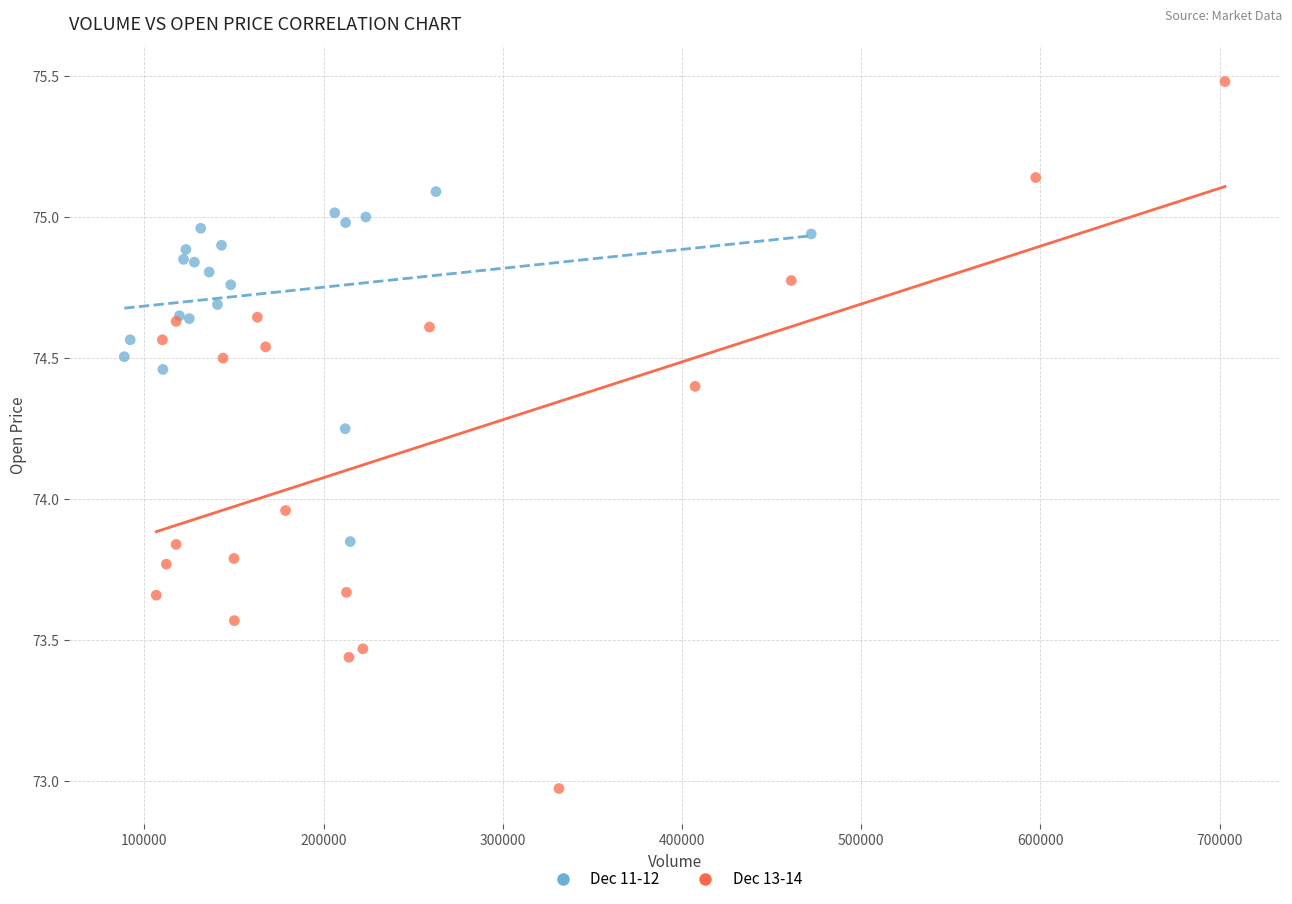

Which series contains the lowest Y value?

Dec 13-14